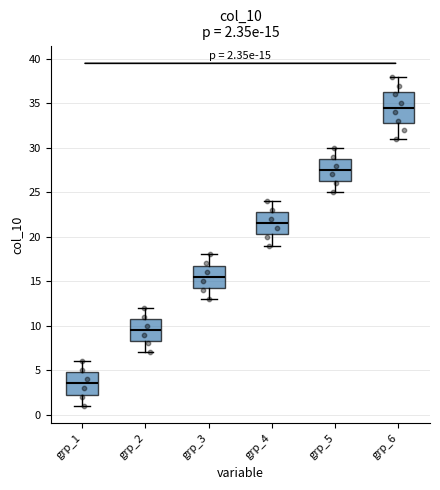

Which box is the tallest, from its lower edge to its upper edge?

grp_6